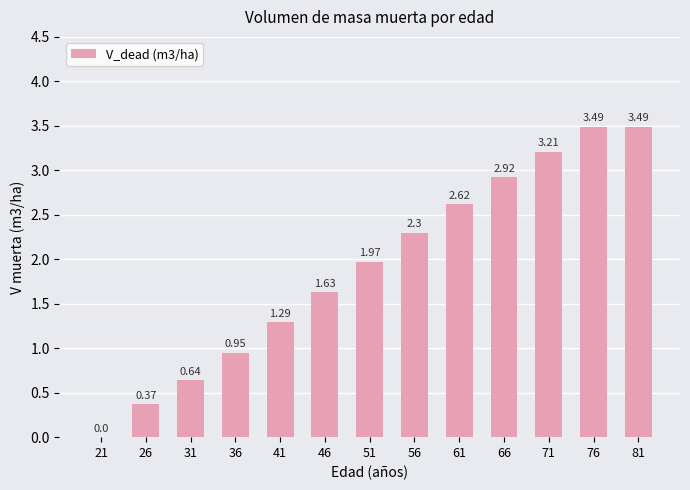

What is the sum of the values at 81 and 71?

6.7